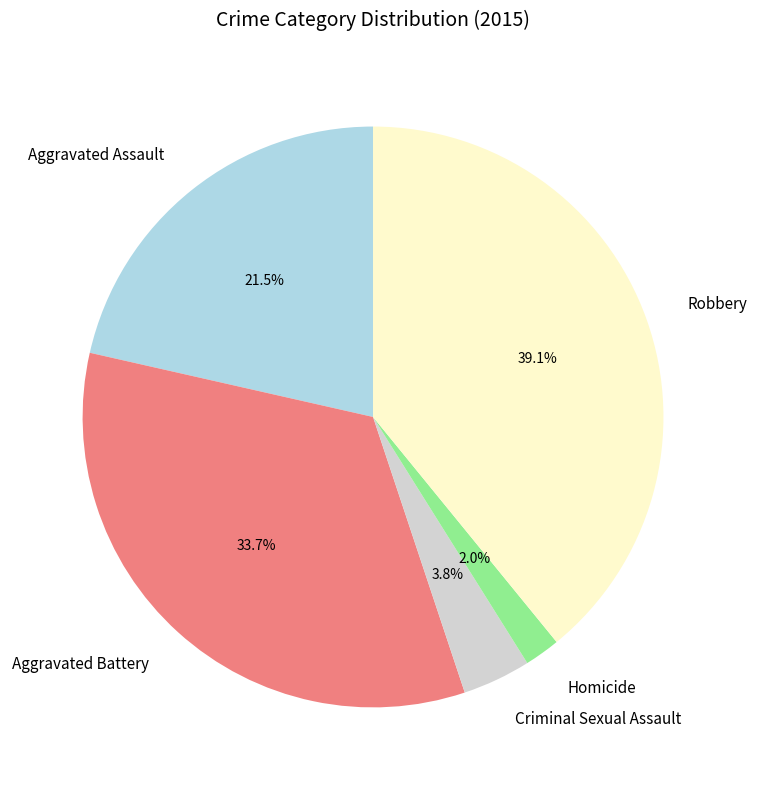

Does Criminal Sexual Assault account for over 50% of the chart?

No